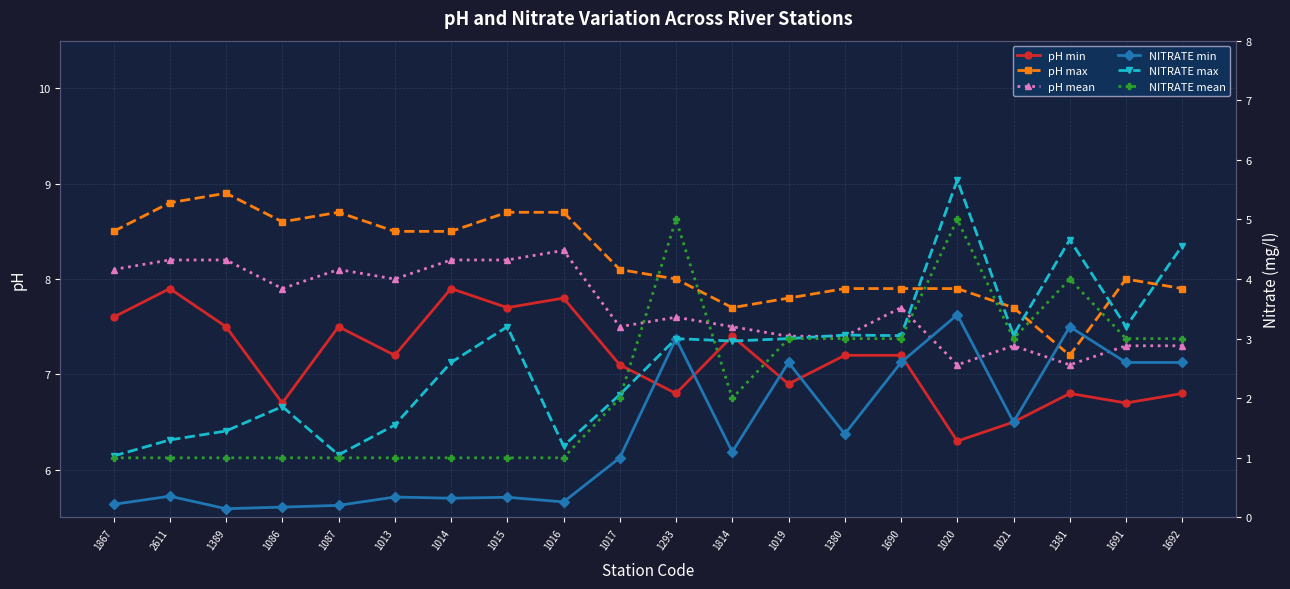

Does the chart have visible grid lines?

Yes